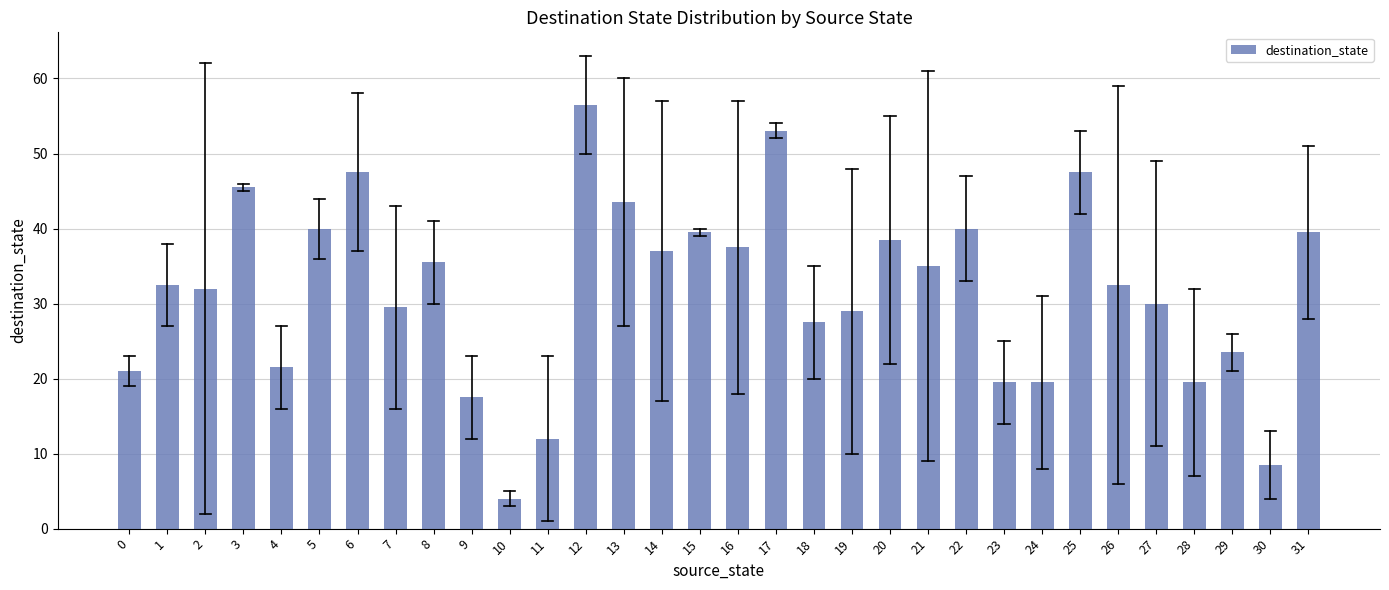

At which category does the chart reach its minimum across all series?

10